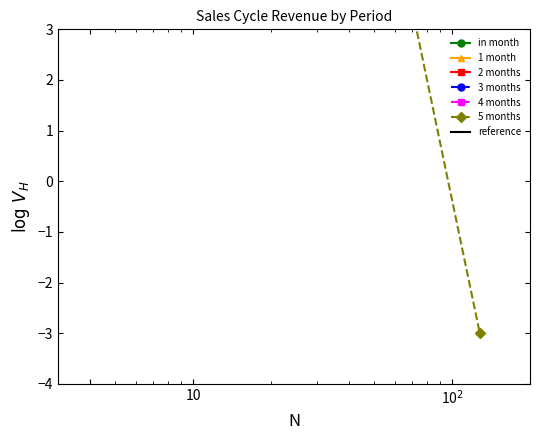

What is the difference between the maximum and minimum values in the 2 months series?

0.5